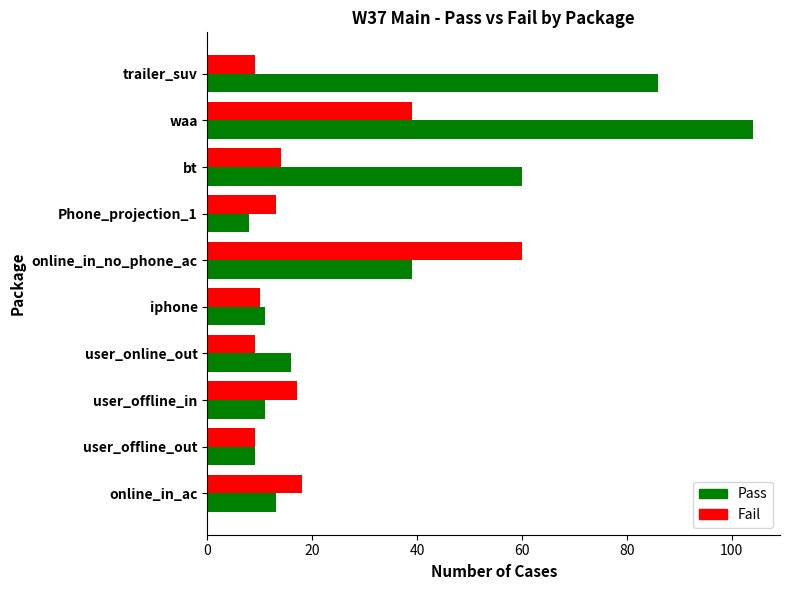

Which series has the largest range (max minus min)?

Pass